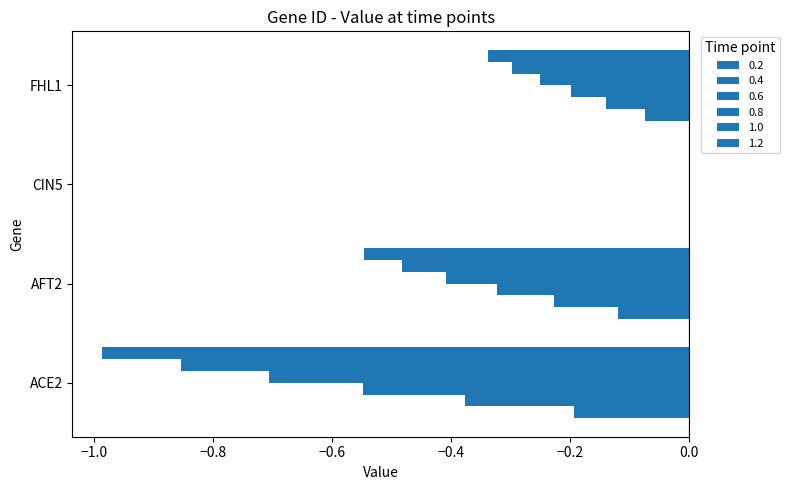

Which series has the widest spread of values?

1.2